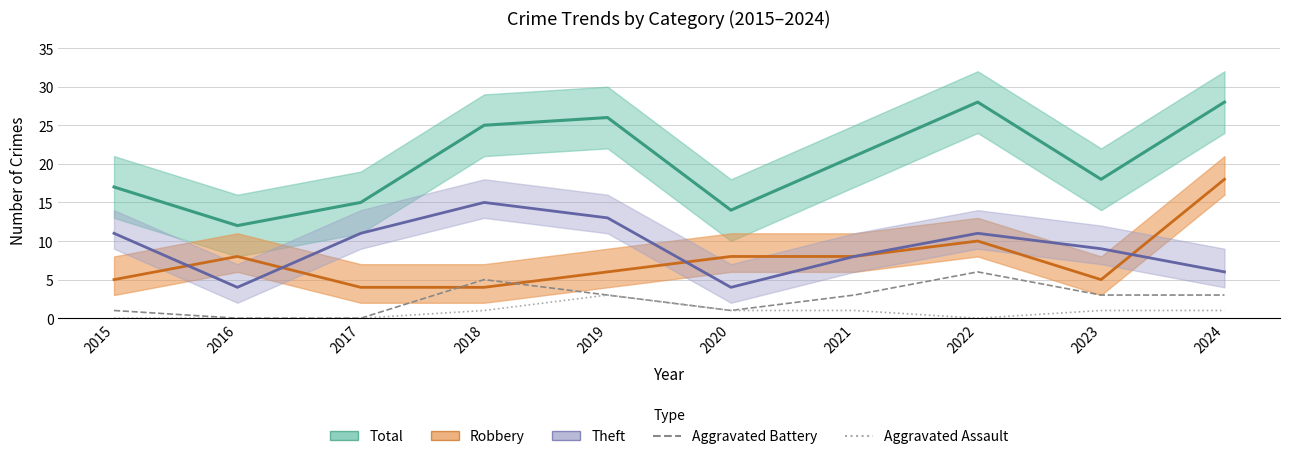

What are all the series names shown in the legend?

Total, Robbery, Theft, Aggravated Battery, Aggravated Assault